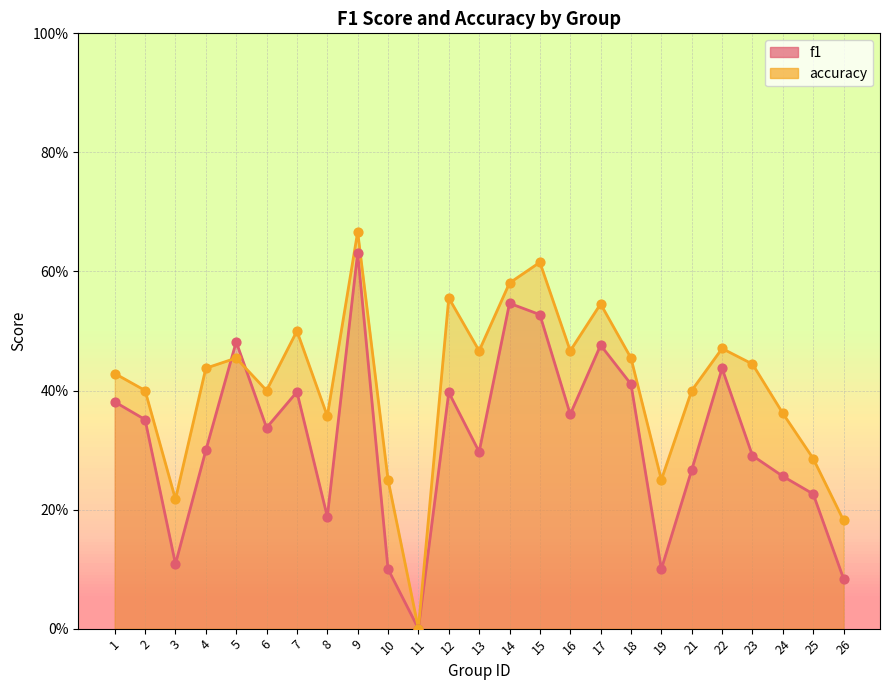

Which series reaches the minimum Y coordinate?

f1